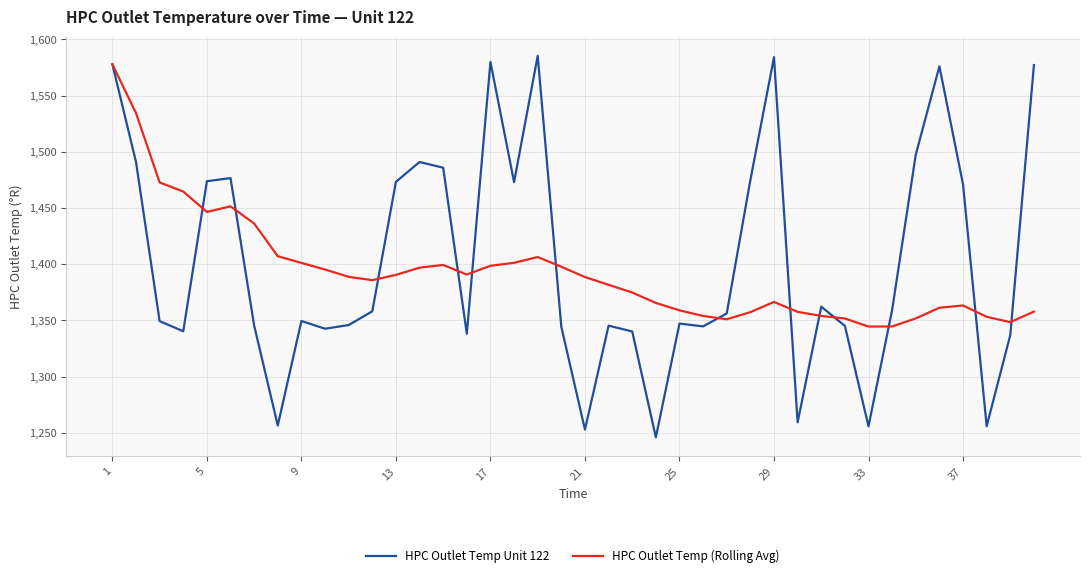

Which series has the widest spread of values?

HPC Outlet Temp Unit 122